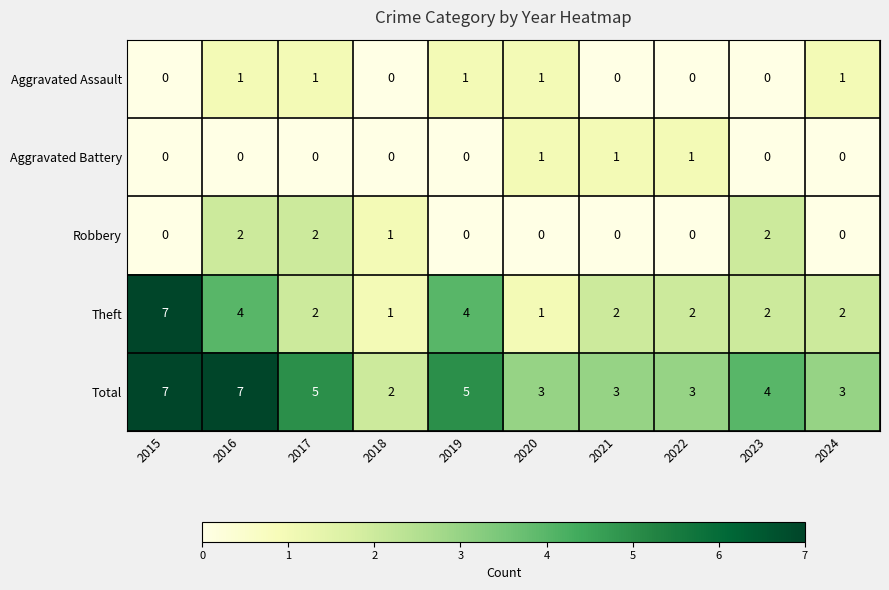

At 2016, list the series in order from smallest to largest.

Aggravated Battery, Aggravated Assault, Robbery, Theft, Total